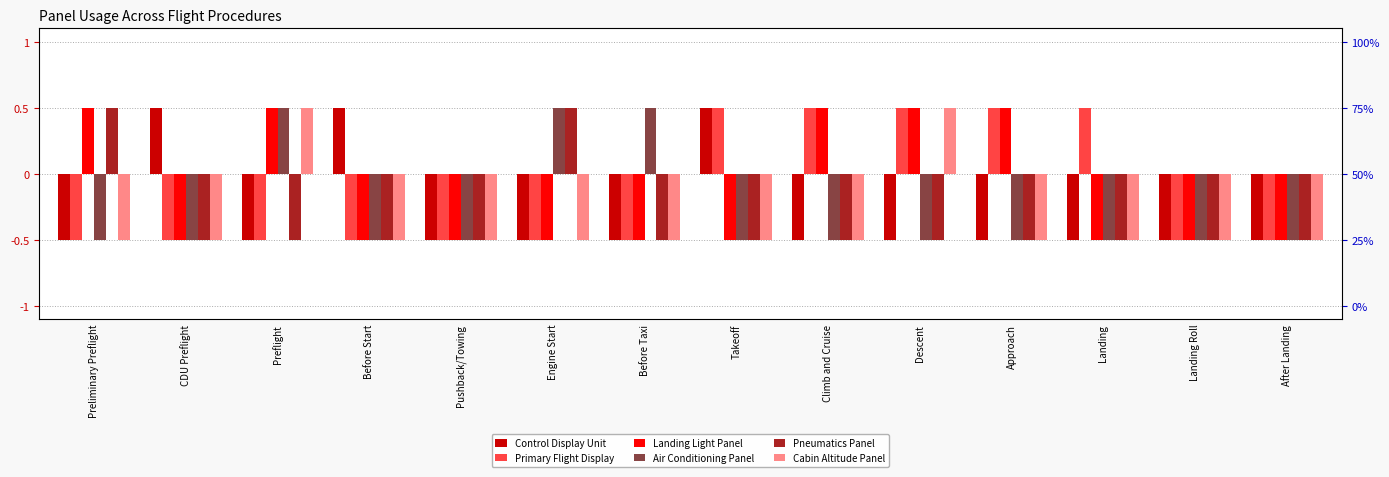

List the labels in order of Air Conditioning Panel value, largest first.

Preflight, Engine Start, Before Taxi, Preliminary Preflight, CDU Preflight, Before Start, Pushback/Towing, Takeoff, Climb and Cruise, Descent, Approach, Landing, Landing Roll, After Landing